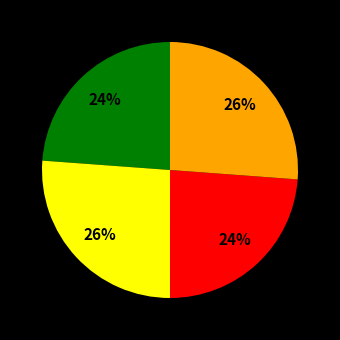

To the nearest percent, what is the difference between the largest and smallest slice percentages?

2%